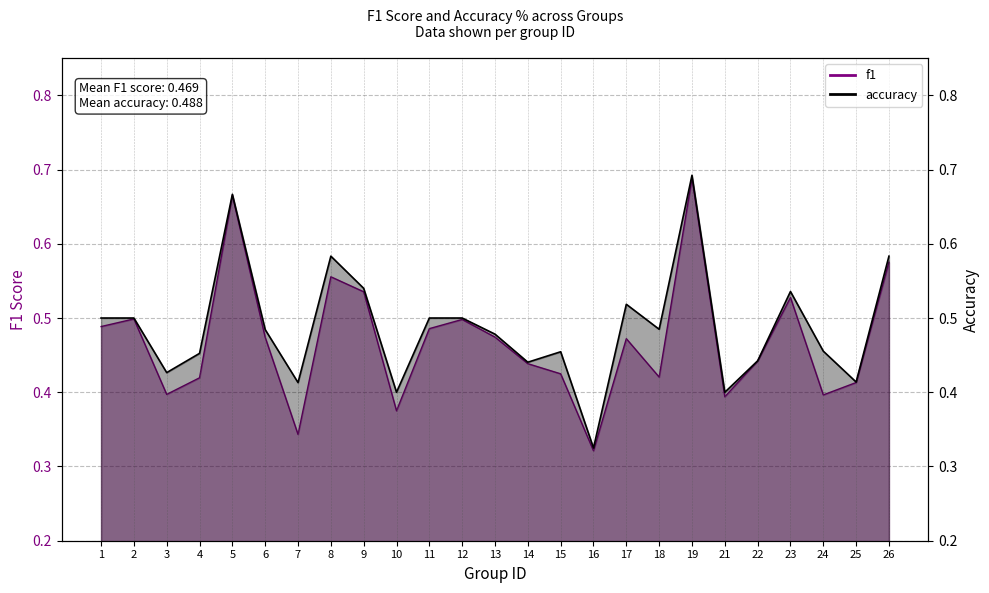

At how many categories does at least one series exceed 0?

25